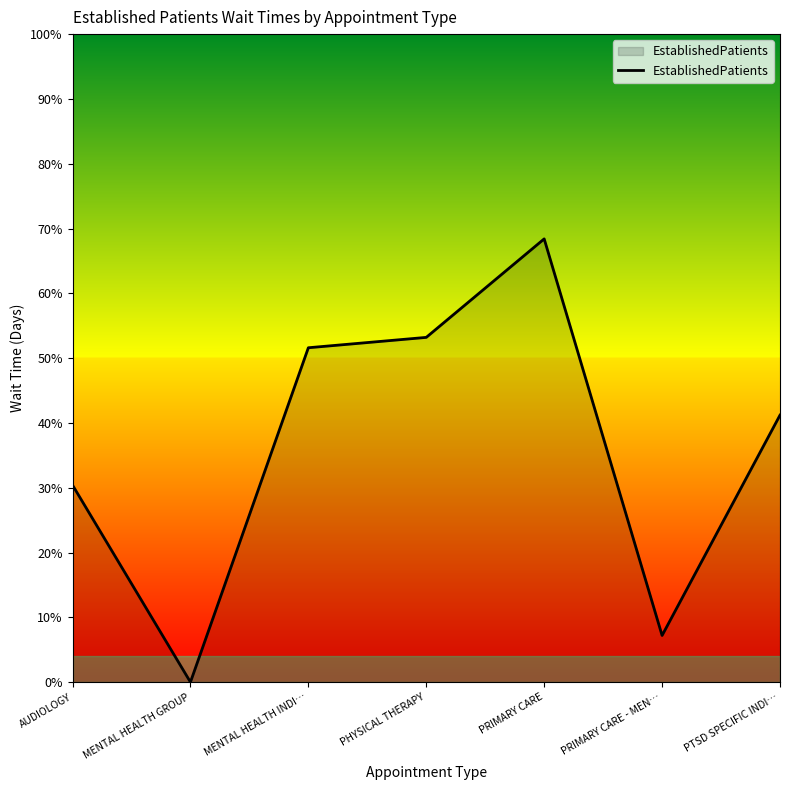

True or false: the data shows 30.4 at AUDIOLOGY.

True